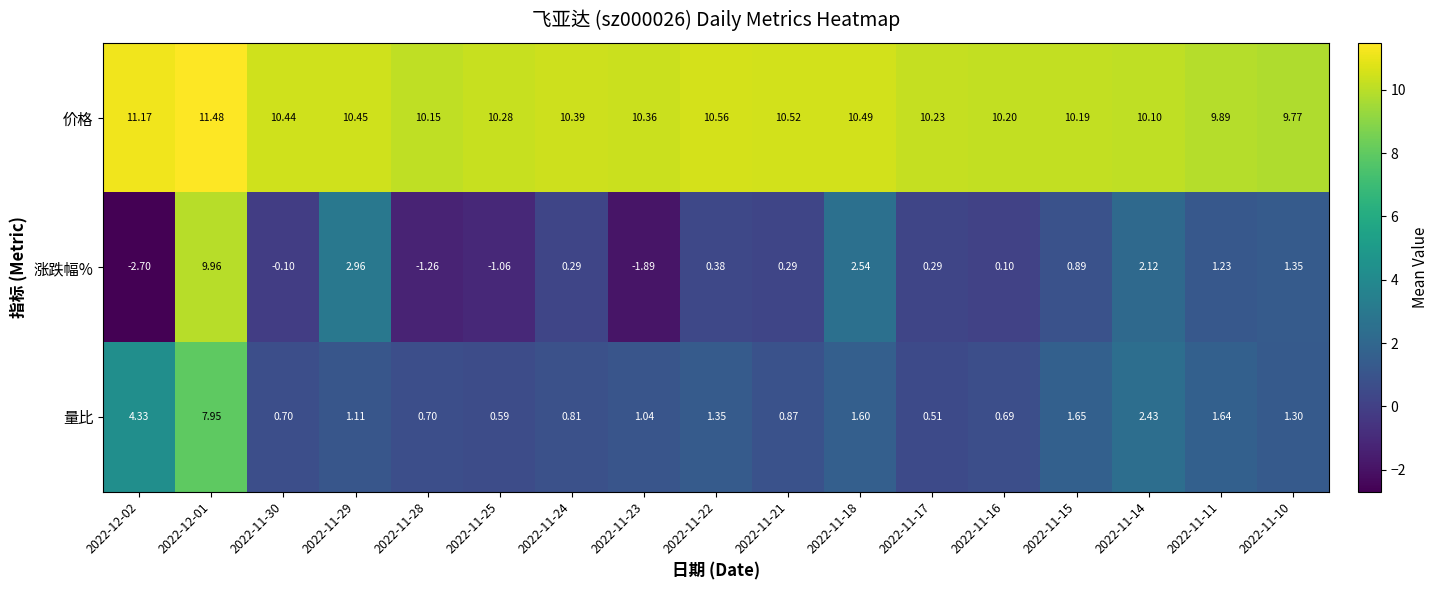

Count the number of data series in this chart.

3